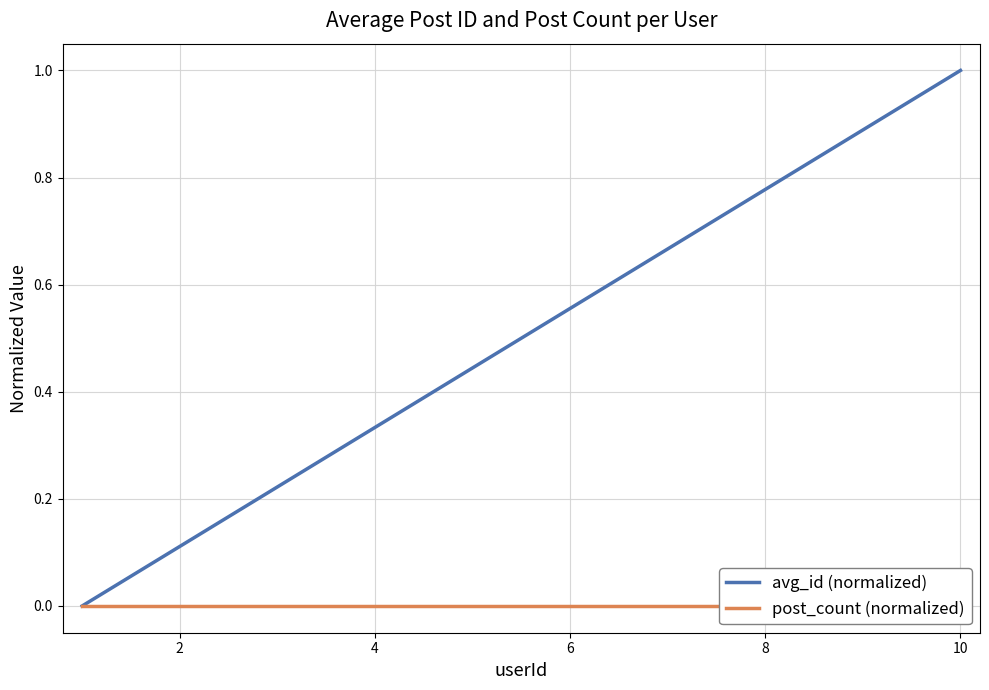

Is the value of avg_id (normalized) at 4 greater than the value of post_count (normalized) at 8?

Yes